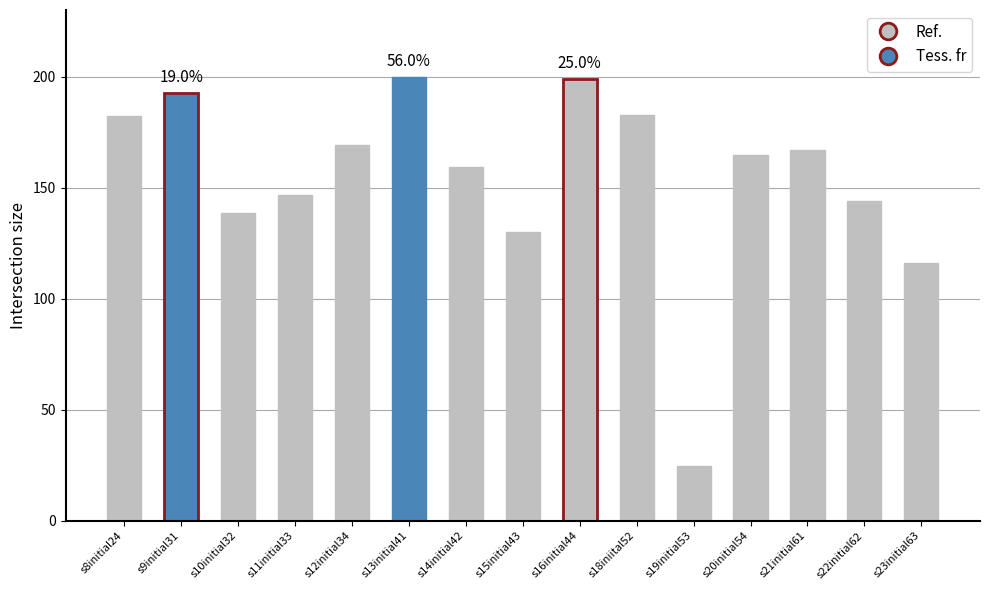

True or false: the data shows 166.9 at s21initial61.

True